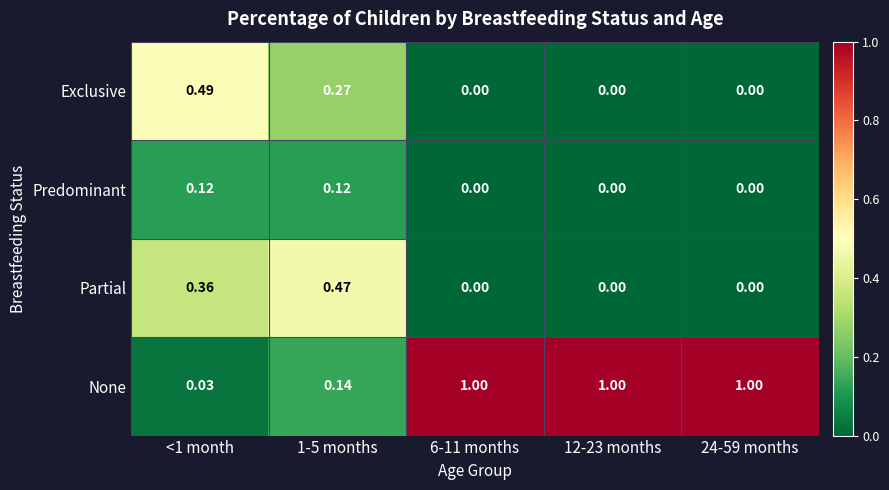

Which series has the widest spread of values?

None